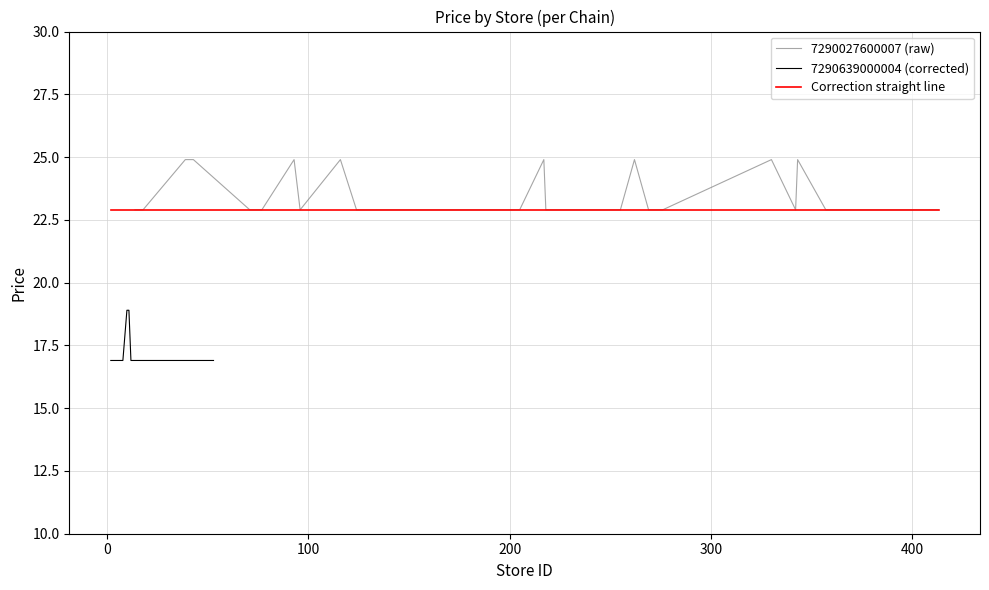

Rank the categories by correction_line value from lowest to highest.

14, 18, 39, 42, 43, 71, 77, 93, 96, 116, 124, 128